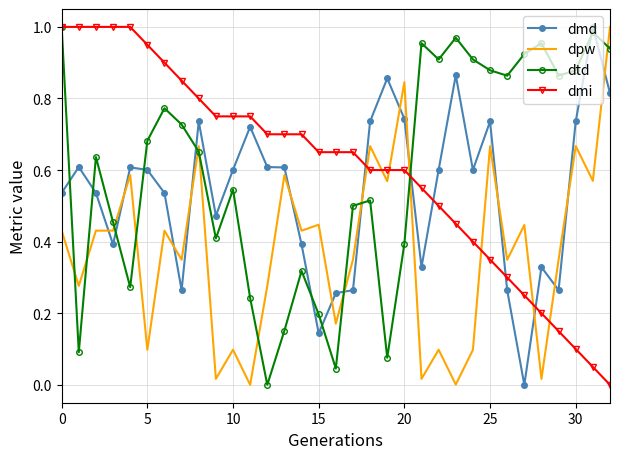

True or false: dpw and dmd intersect in this chart.

True